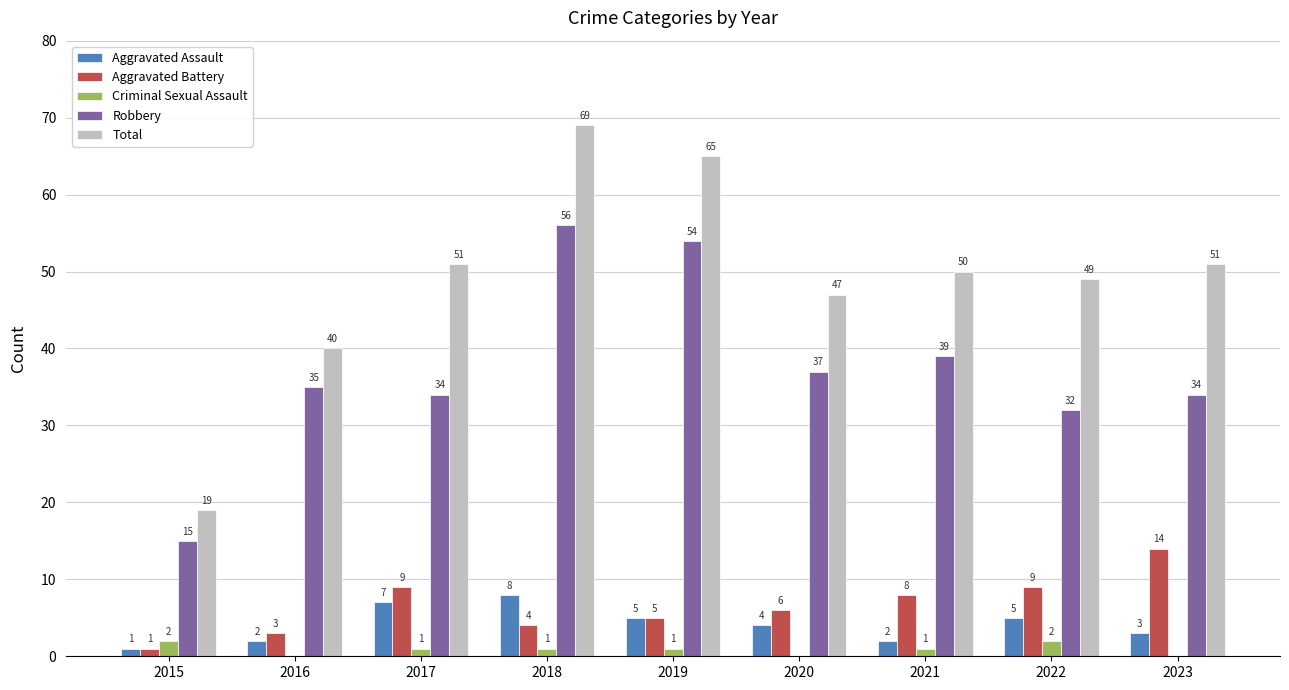

Count the Aggravated Assault values in the range 2 to 5.

6